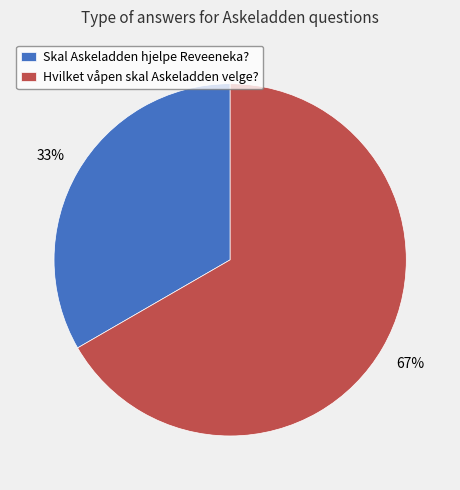

Count the number of slices in the pie.

2